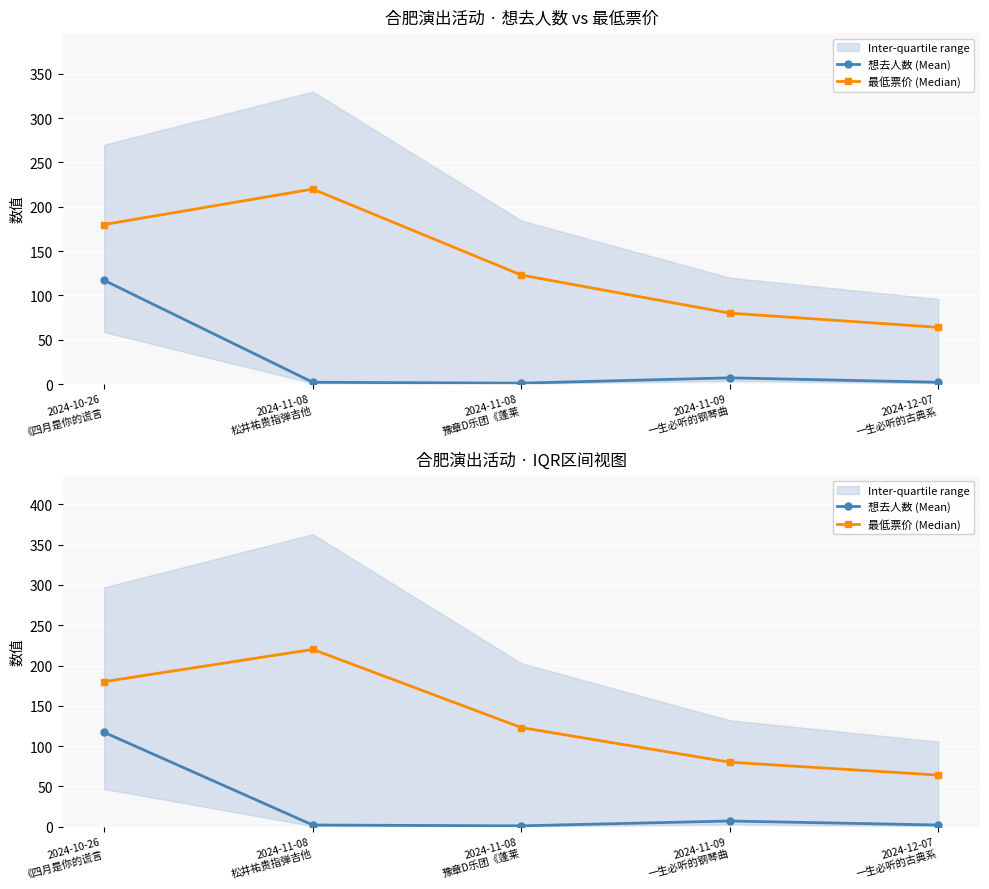

Count the 最低票价 (Median) values in the range 80 to 180.

3